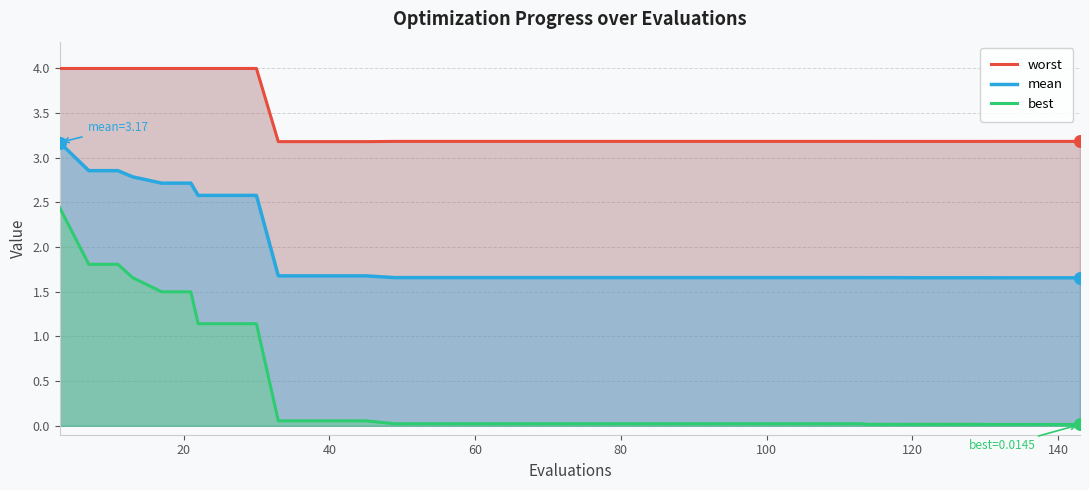

Which series reaches the minimum Y coordinate?

best